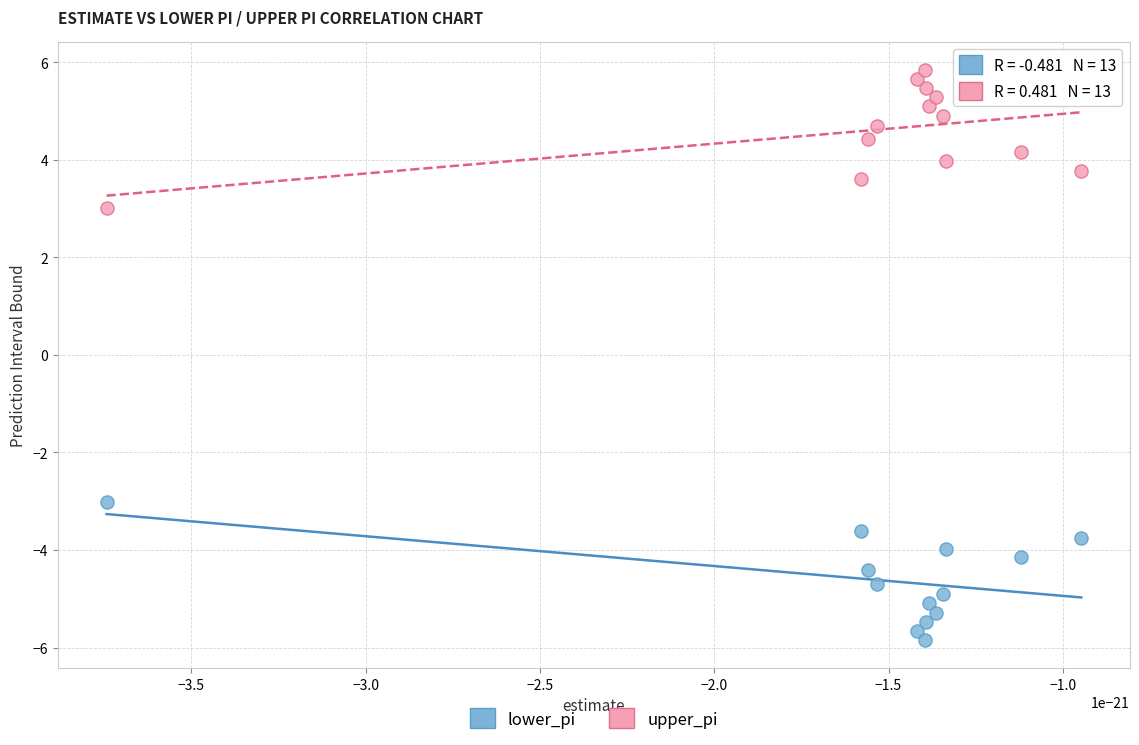

Which series reaches the minimum Y coordinate?

lower_pi